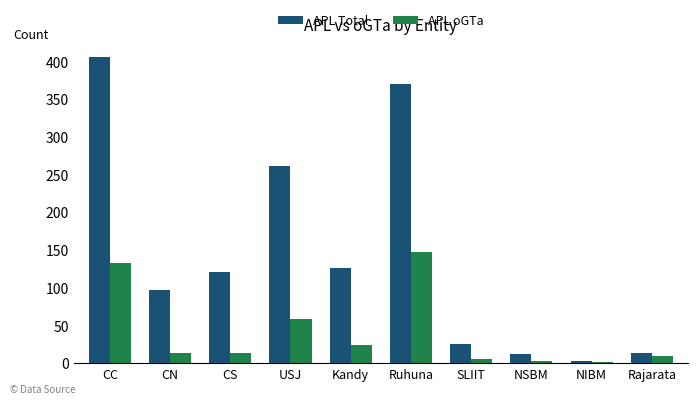

What is the maximum value shown in the chart?

406